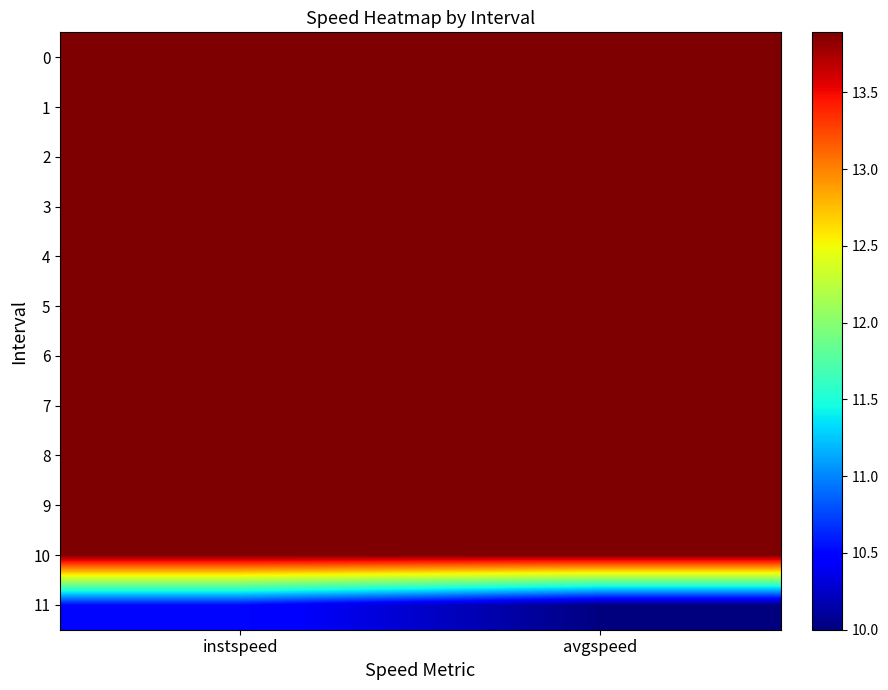

At how many categories does at least one series exceed 11?

2